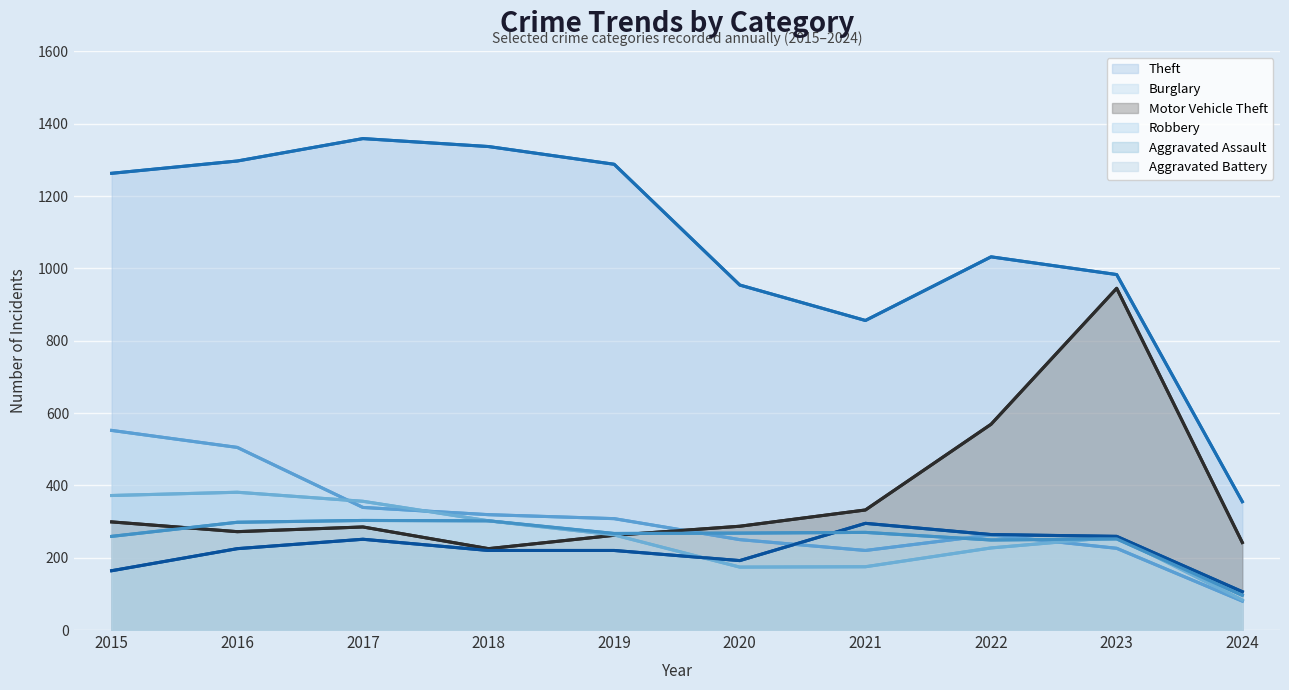

Is the value of Burglary at 2022 greater than the value of Theft at 2017?

No